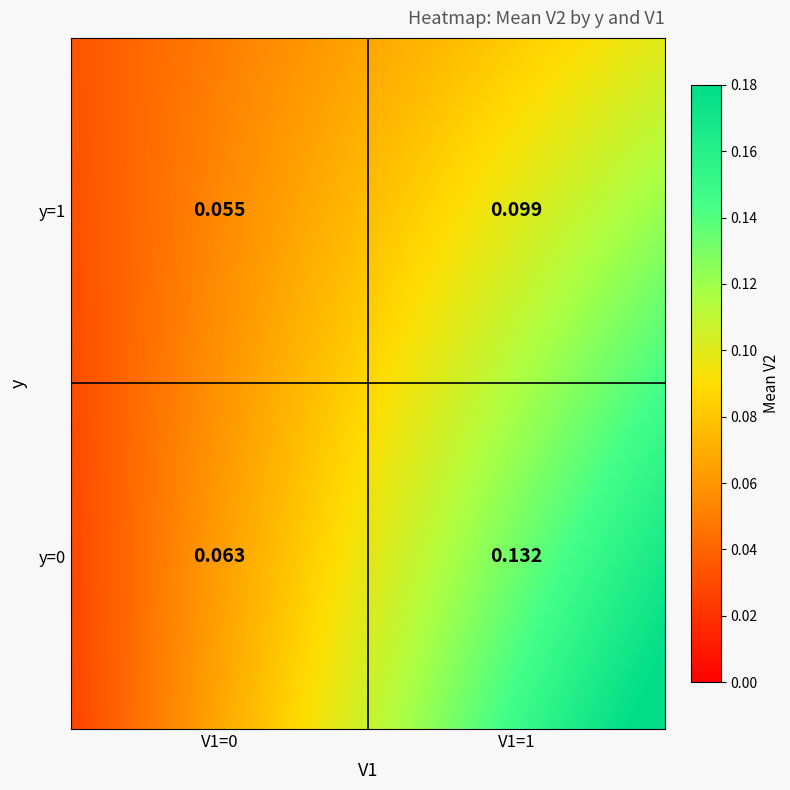

Rank the categories by value from highest to lowest.

(1,1), (1,0), (0,0), (0,1)